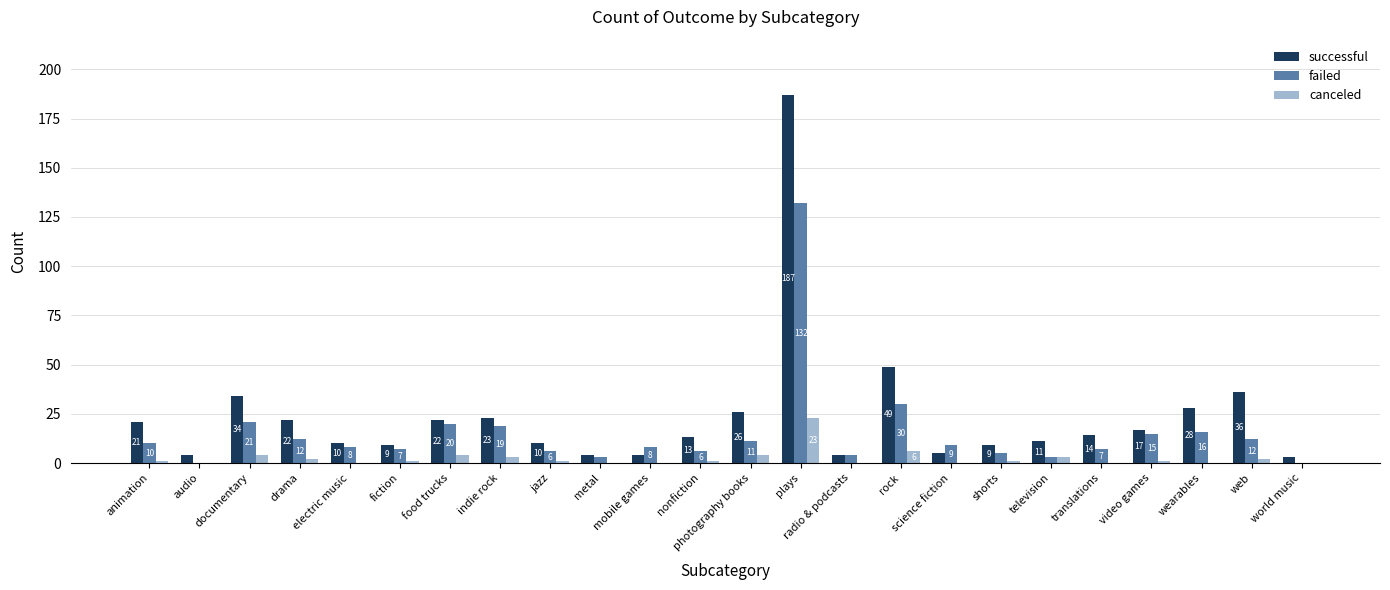

What is the difference between the failed values at nonfiction and science fiction?

3